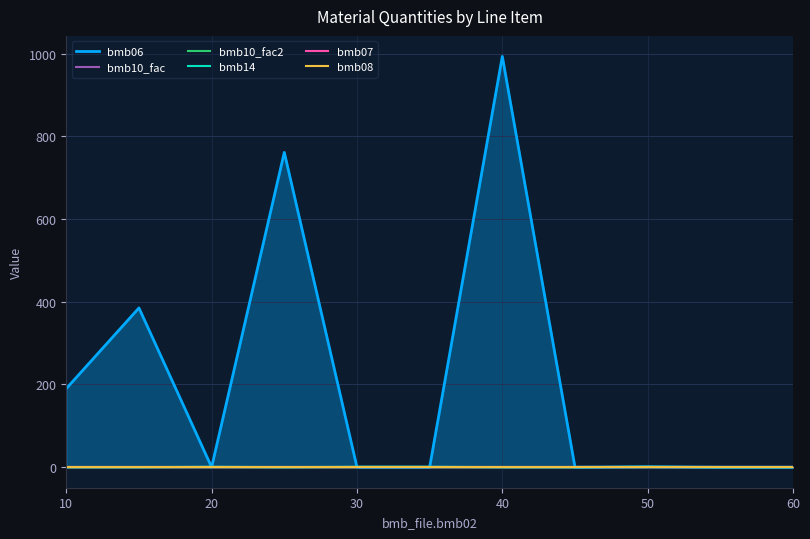

True or false: bmb10_fac2 has more than 0 interior local peaks.

False